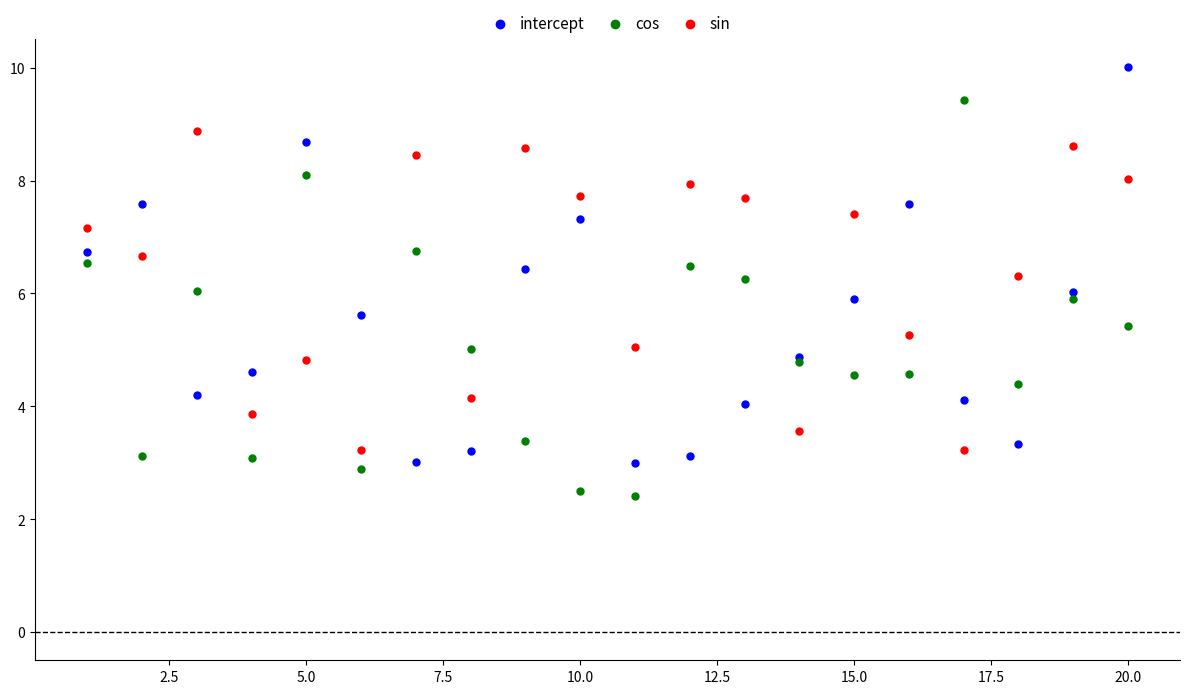

Which series contains the highest Y value?

intercept